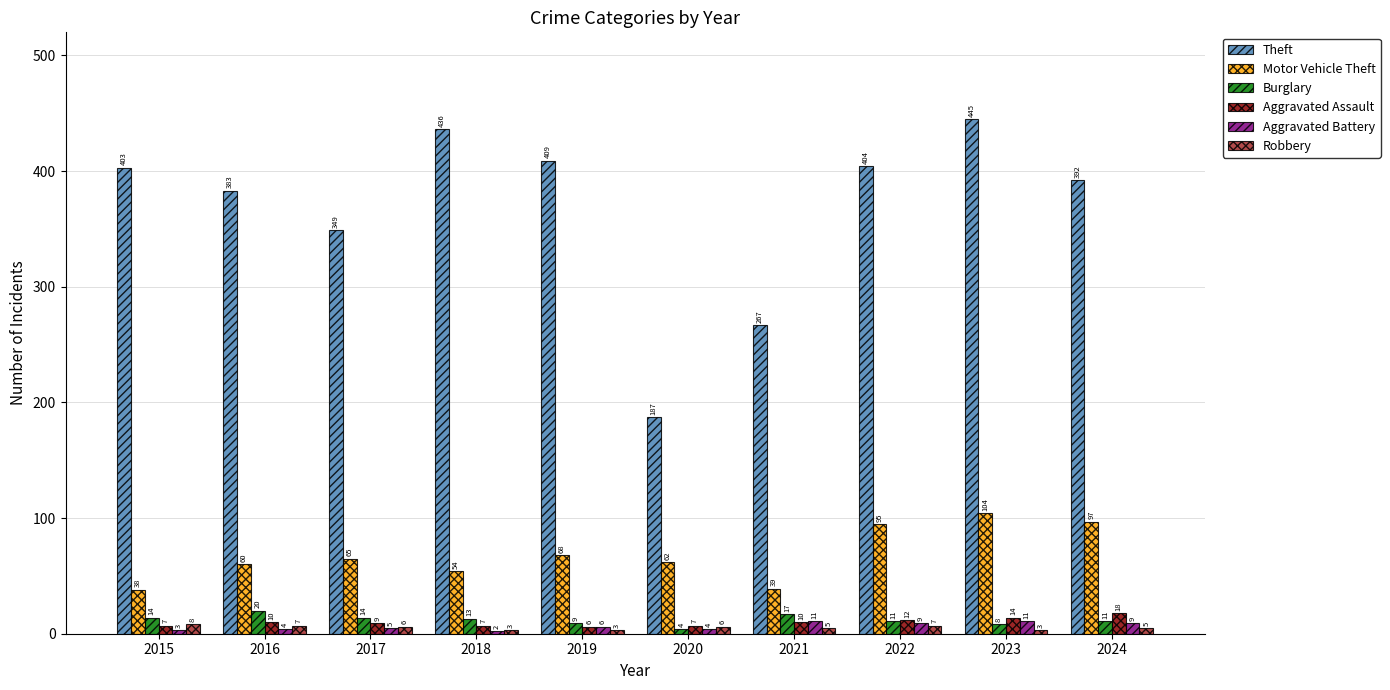

What is the average value of the Aggravated Battery series?

6